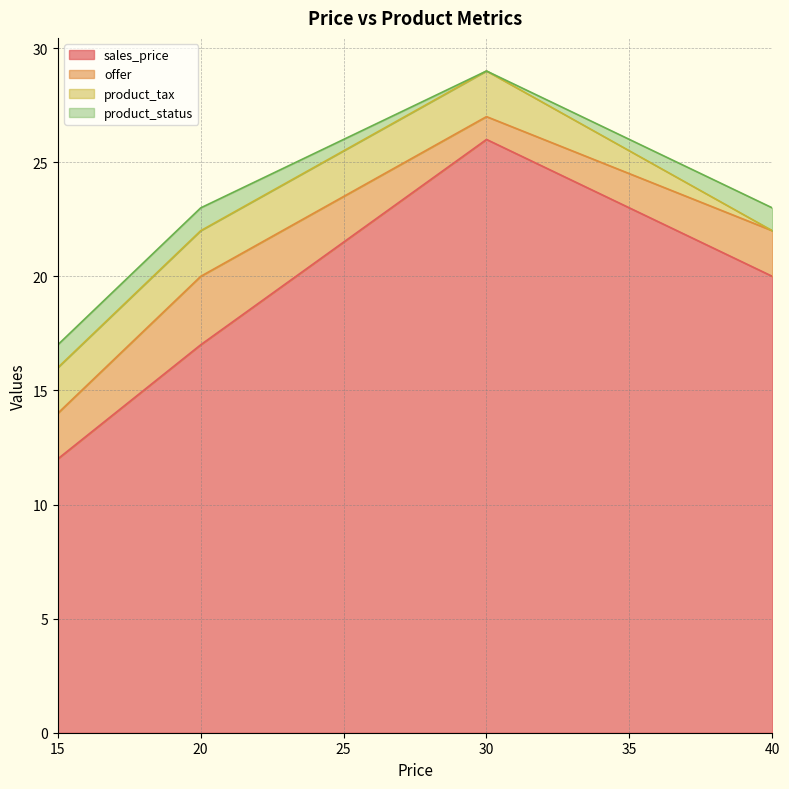

True or false: sales_price and product_tax intersect in this chart.

False